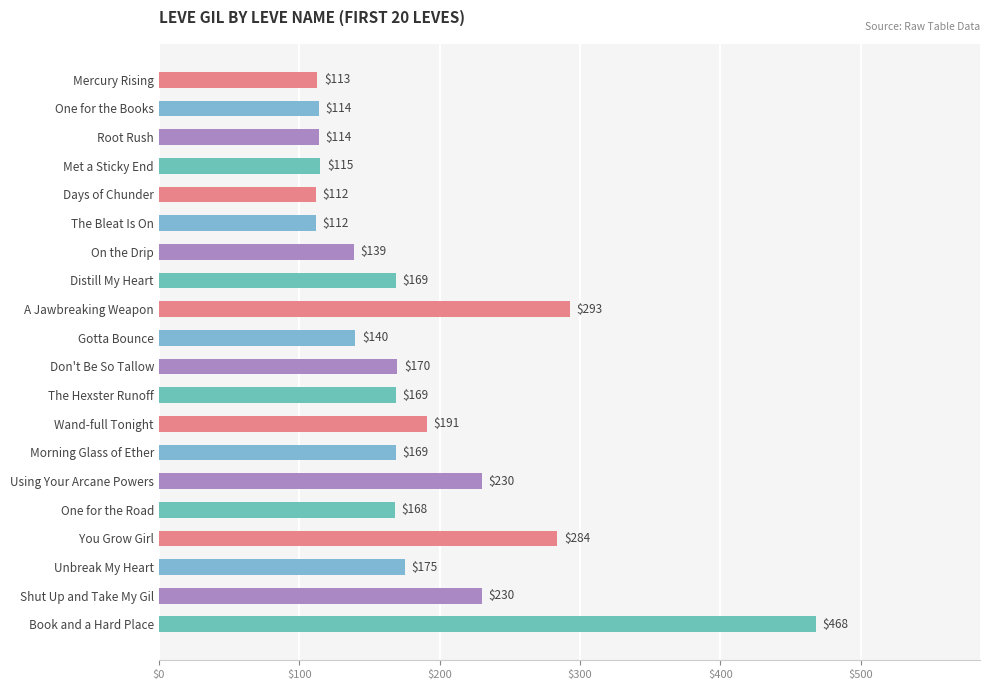

What position from the top is Distill My Heart?

8